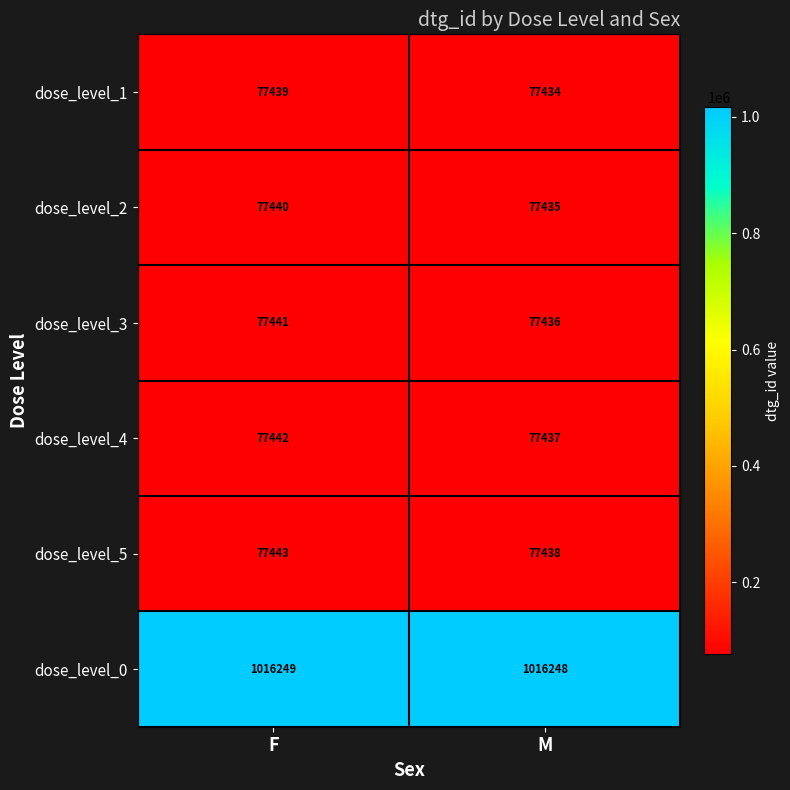

The dose_level_0 series shows 1016248 at M. True or false?

True